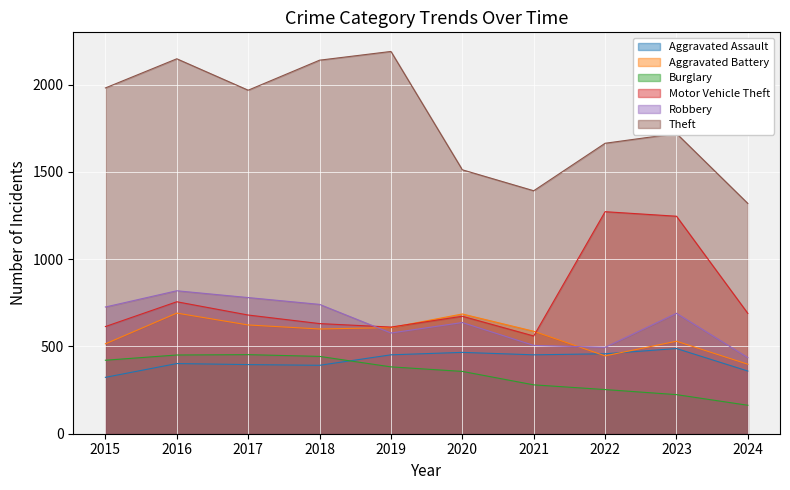

What is the total value across all series at 2017?

4900